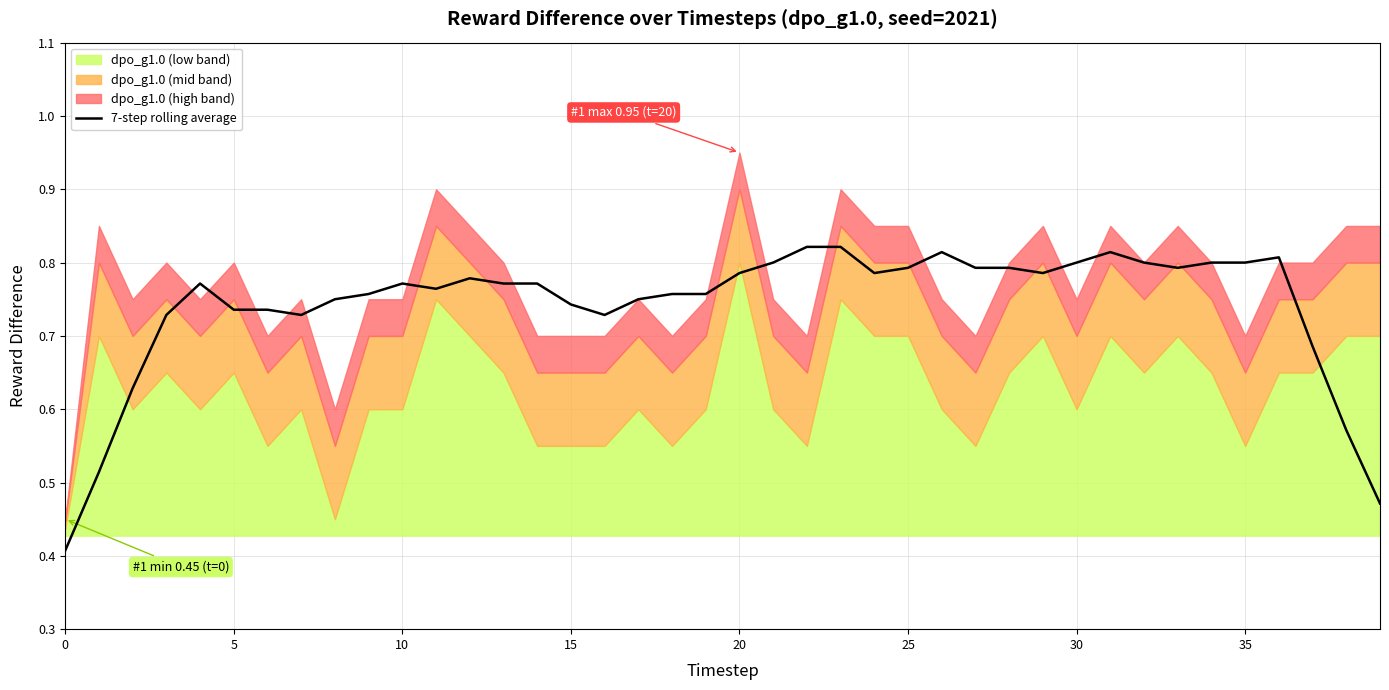

Does the chart display data point markers on the line(s)?

No